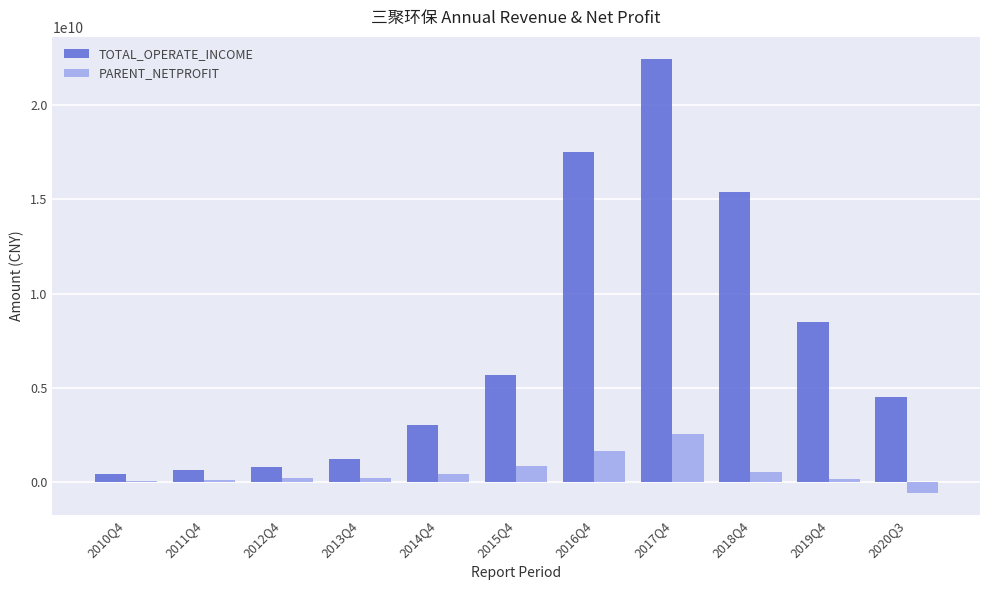

The value of PARENT_NETPROFIT at 2017Q4 is 3980869103.3. True or false?

False